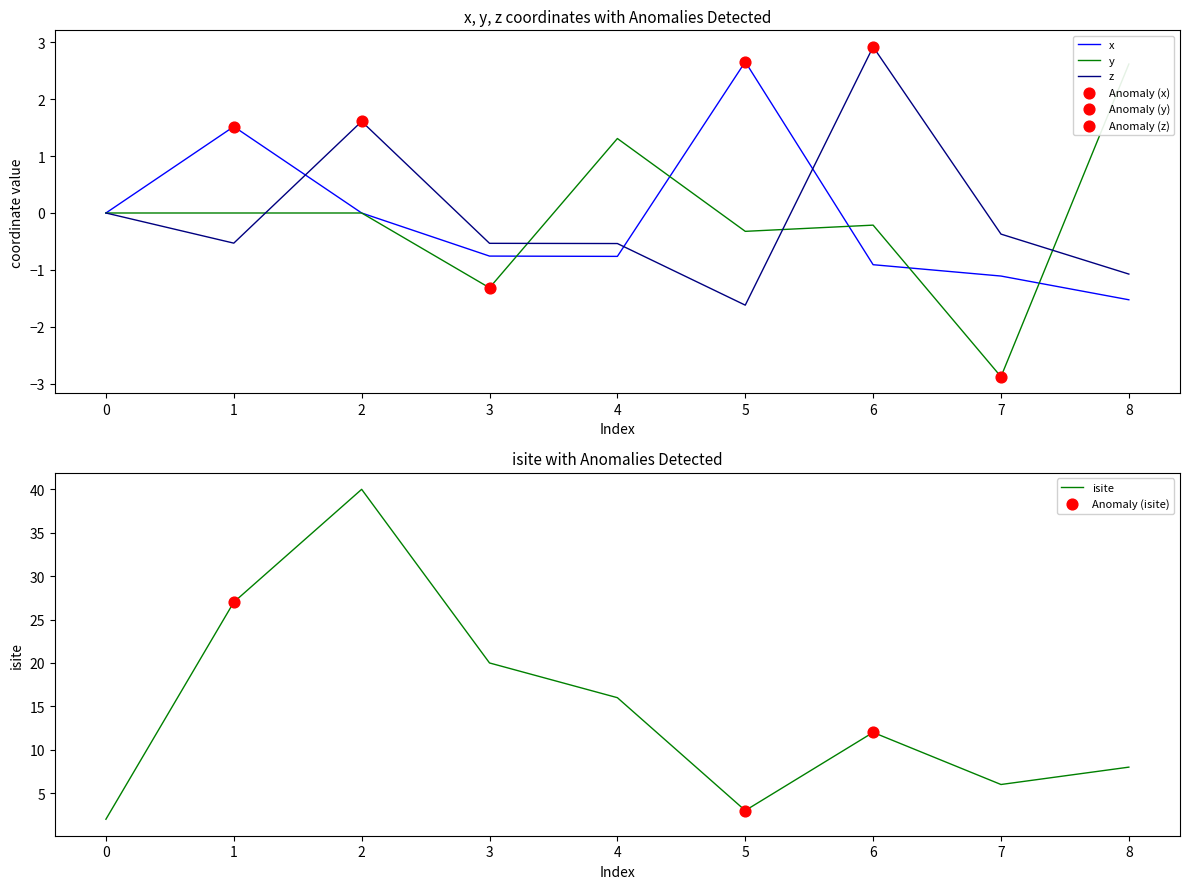

Which series reaches the maximum Y coordinate?

isite